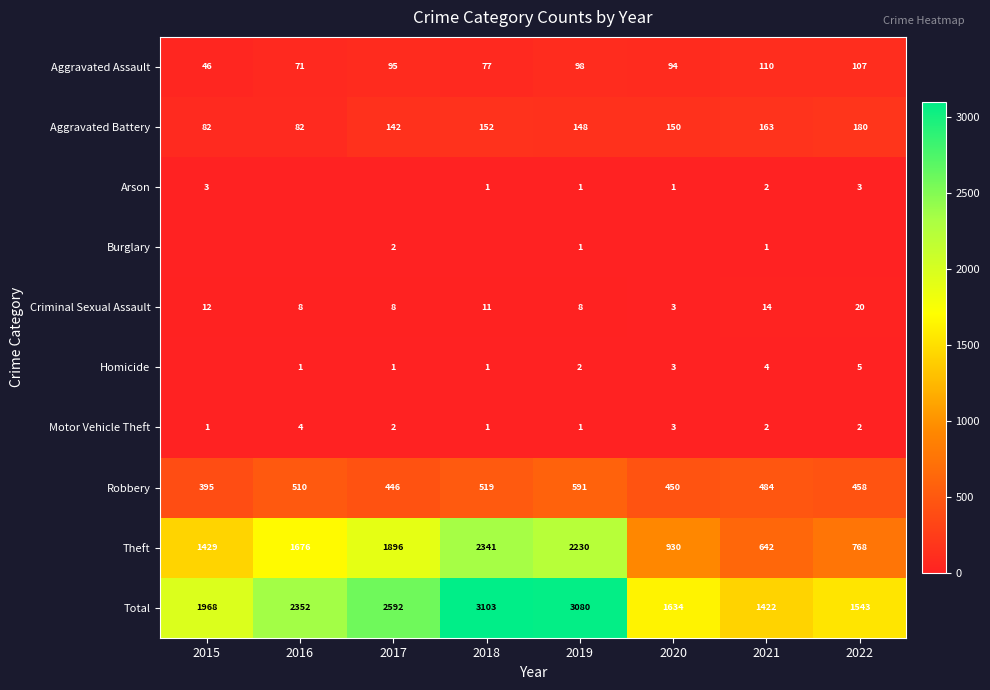

What is the sum of all Aggravated Assault values?

698